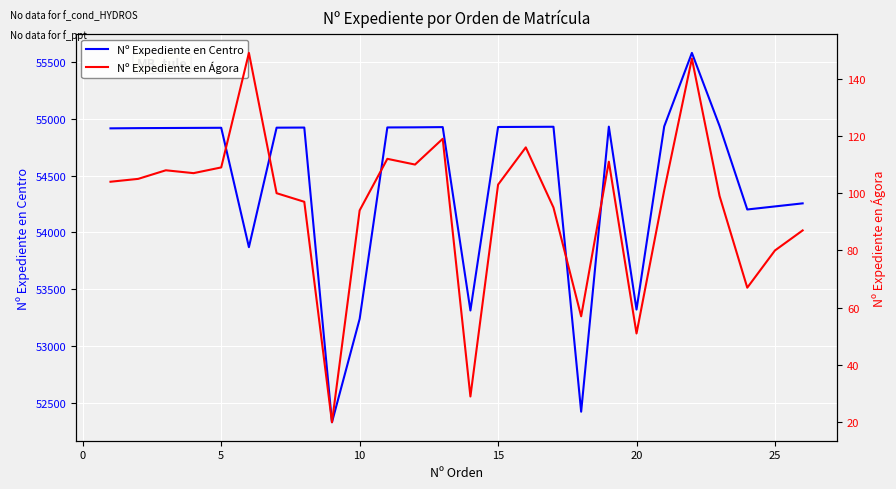

Does the chart display data point markers on the line(s)?

No